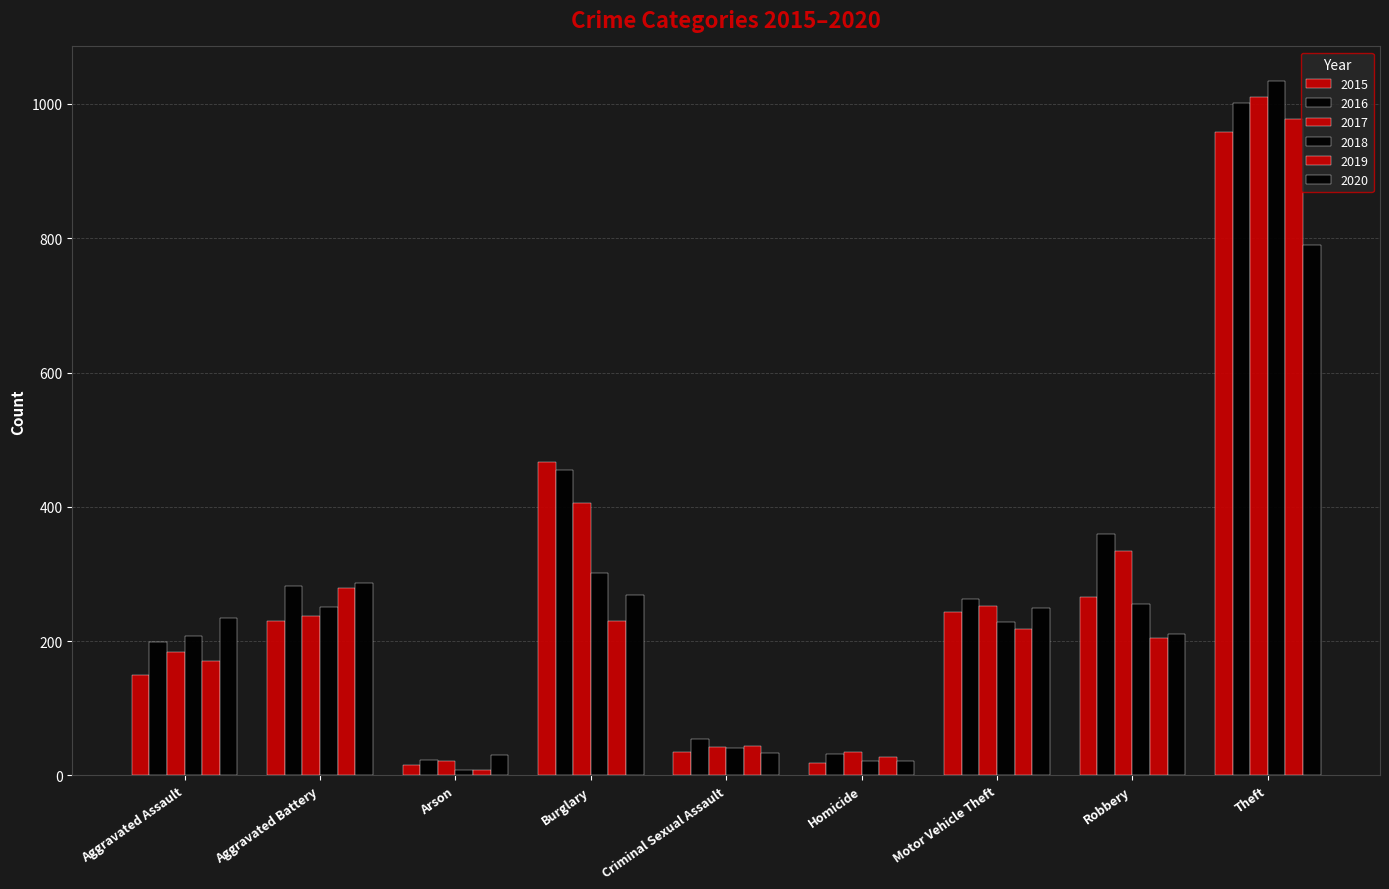

True or false: 2019 has a value of 104 at Motor Vehicle Theft.

False